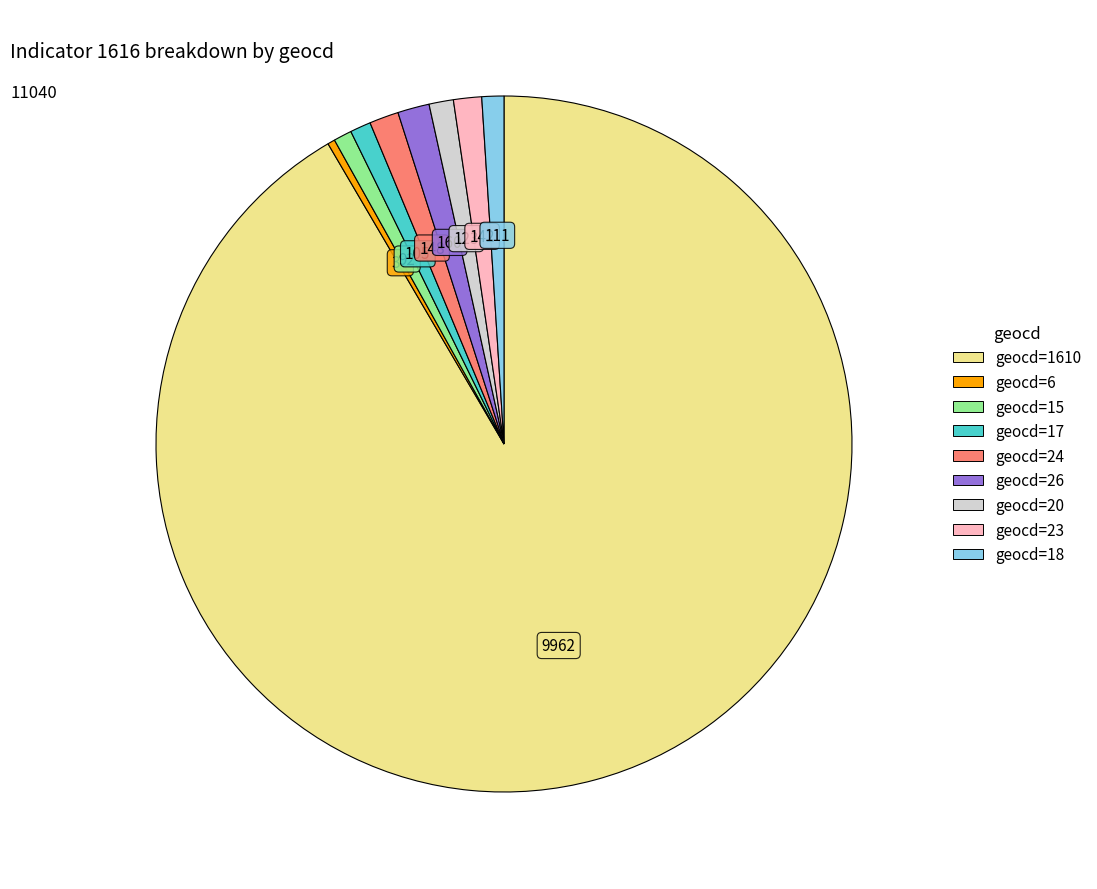

Does any single category account for the majority?

Yes